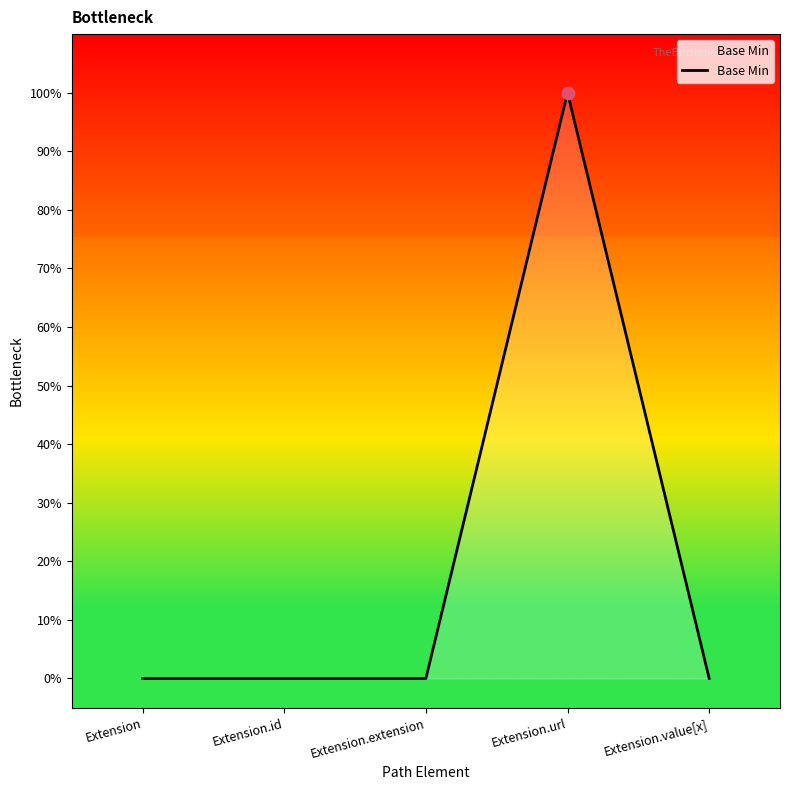

What is the change in value from Extension.url to Extension.value[x]?

-1